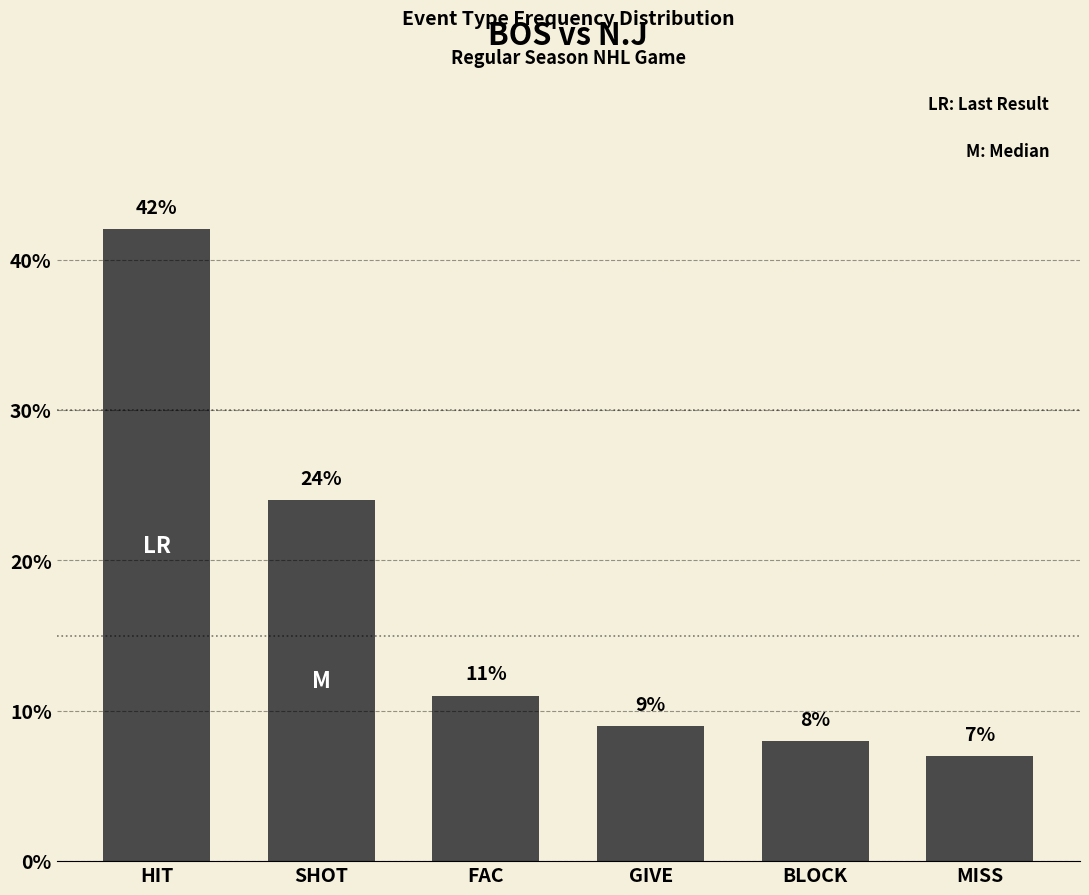

True or false: the data shows 9 at SHOT.

False